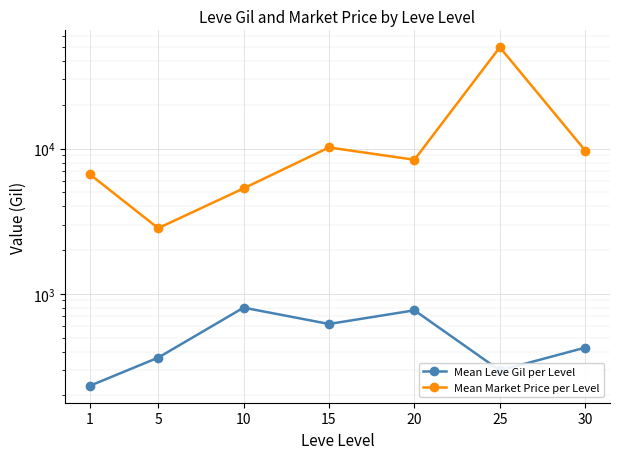

Which category has the lowest value in the Mean Market Price per Level series?

5